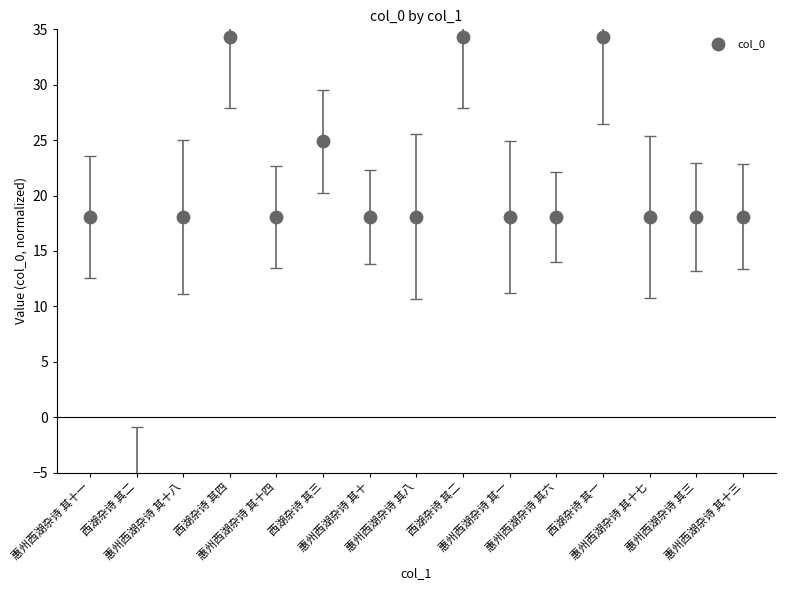

Between 西湖杂诗 其二 and 惠州西湖杂诗 其三, which is larger?

惠州西湖杂诗 其三